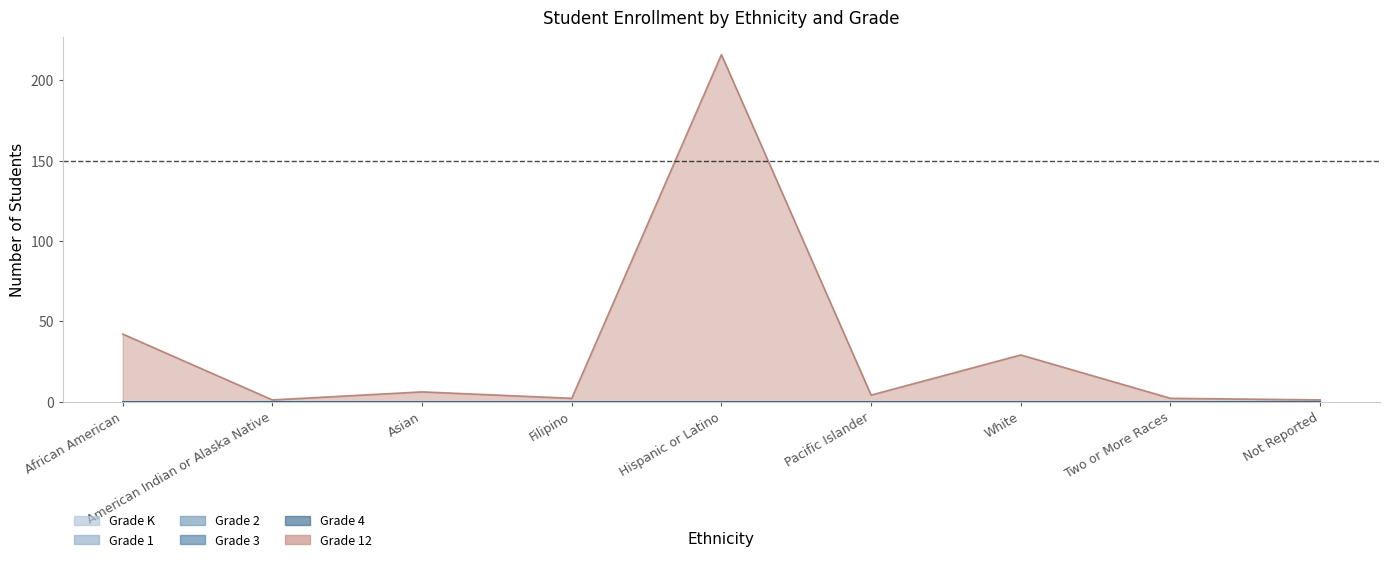

True or false: Grade 1 and Grade 12 cross at least once.

False